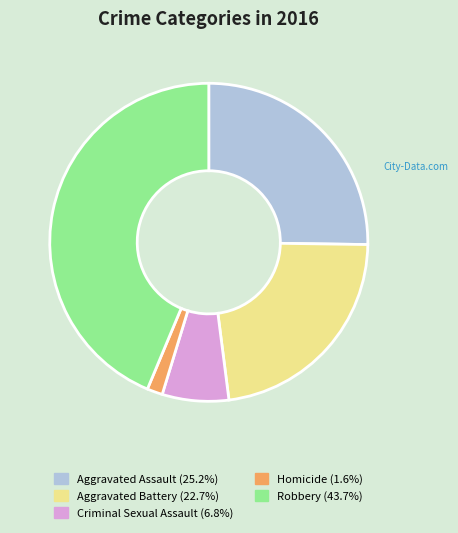

Rank the categories by value from lowest to highest.

Homicide, Criminal Sexual Assault, Aggravated Battery, Aggravated Assault, Robbery